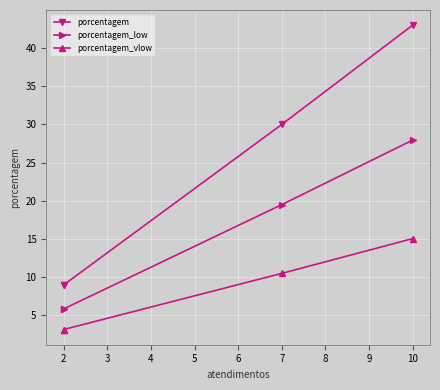

Reading left to right, transcribe all the data shown in this chart.

porcentagem: 9.0	9.0	30.0	43.0
porcentagem_low: 5.9	5.9	19.5	27.9
porcentagem_vlow: 3.1	3.1	10.5	15.0